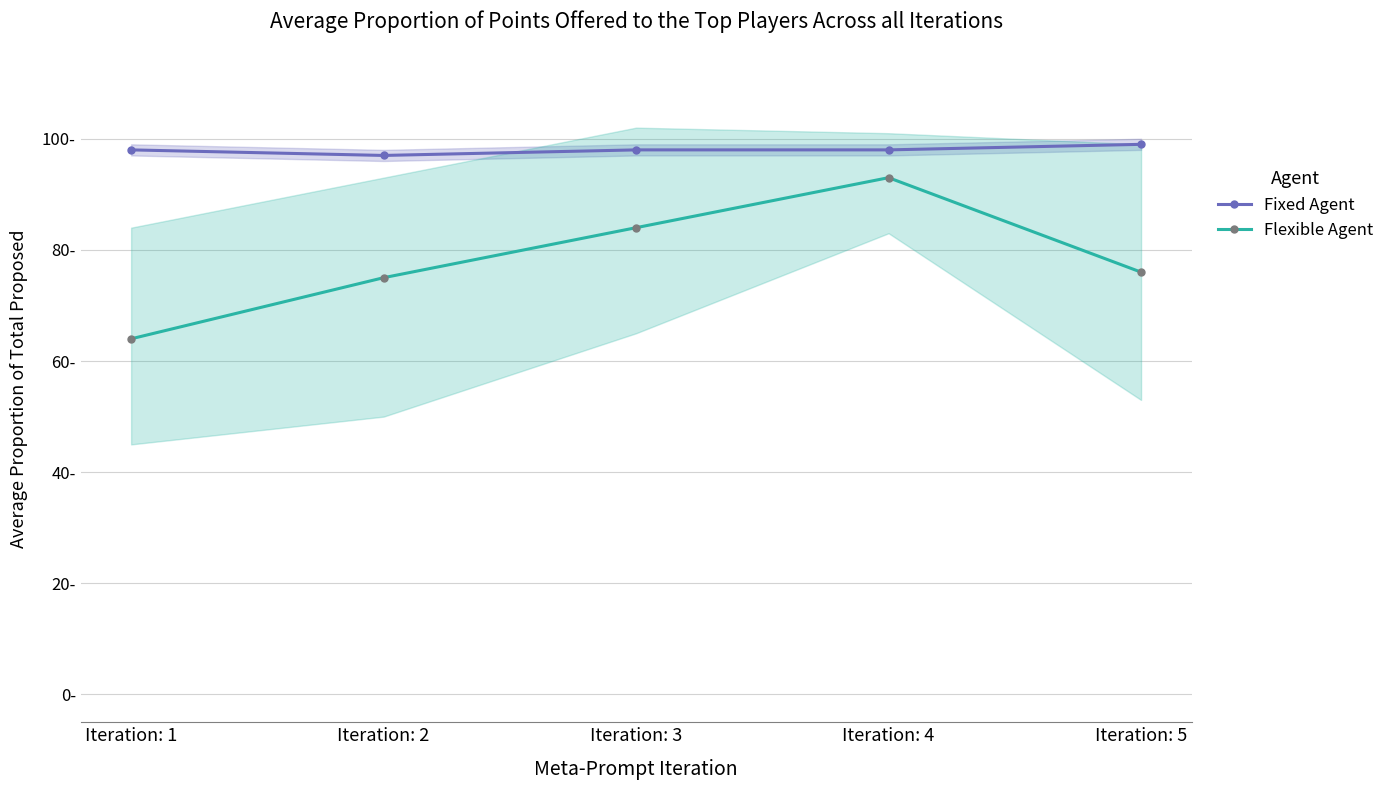

The Flexible Agent series shows 22 at Iteration: 4. True or false?

False